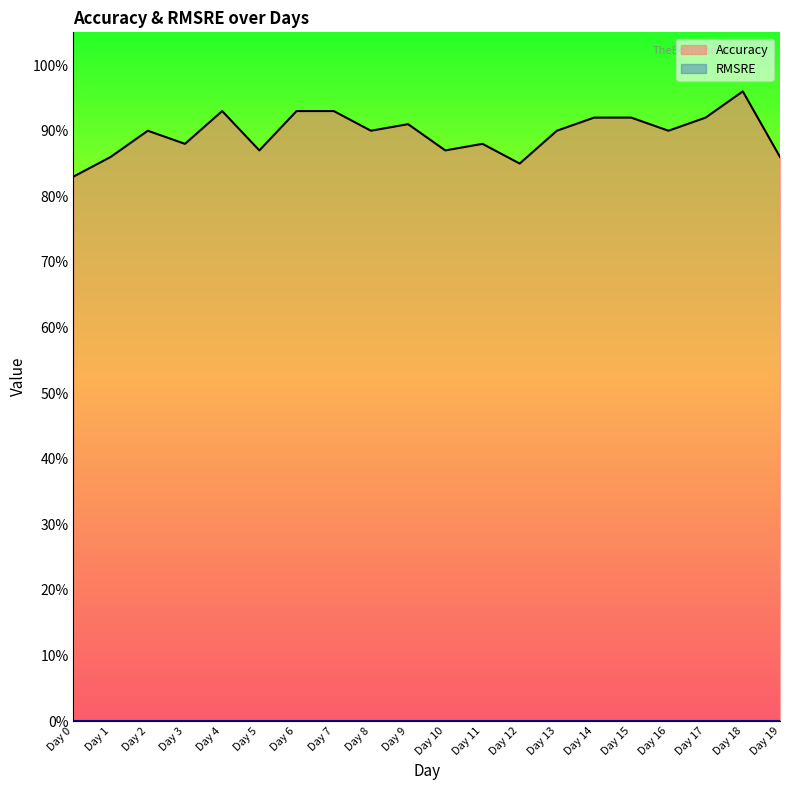

Rank the categories by value from highest to lowest.

Day 18, Day 4, Day 6, Day 7, Day 14, Day 15, Day 17, Day 9, Day 2, Day 8, Day 13, Day 16, Day 3, Day 11, Day 5, Day 10, Day 1, Day 19, Day 12, Day 0